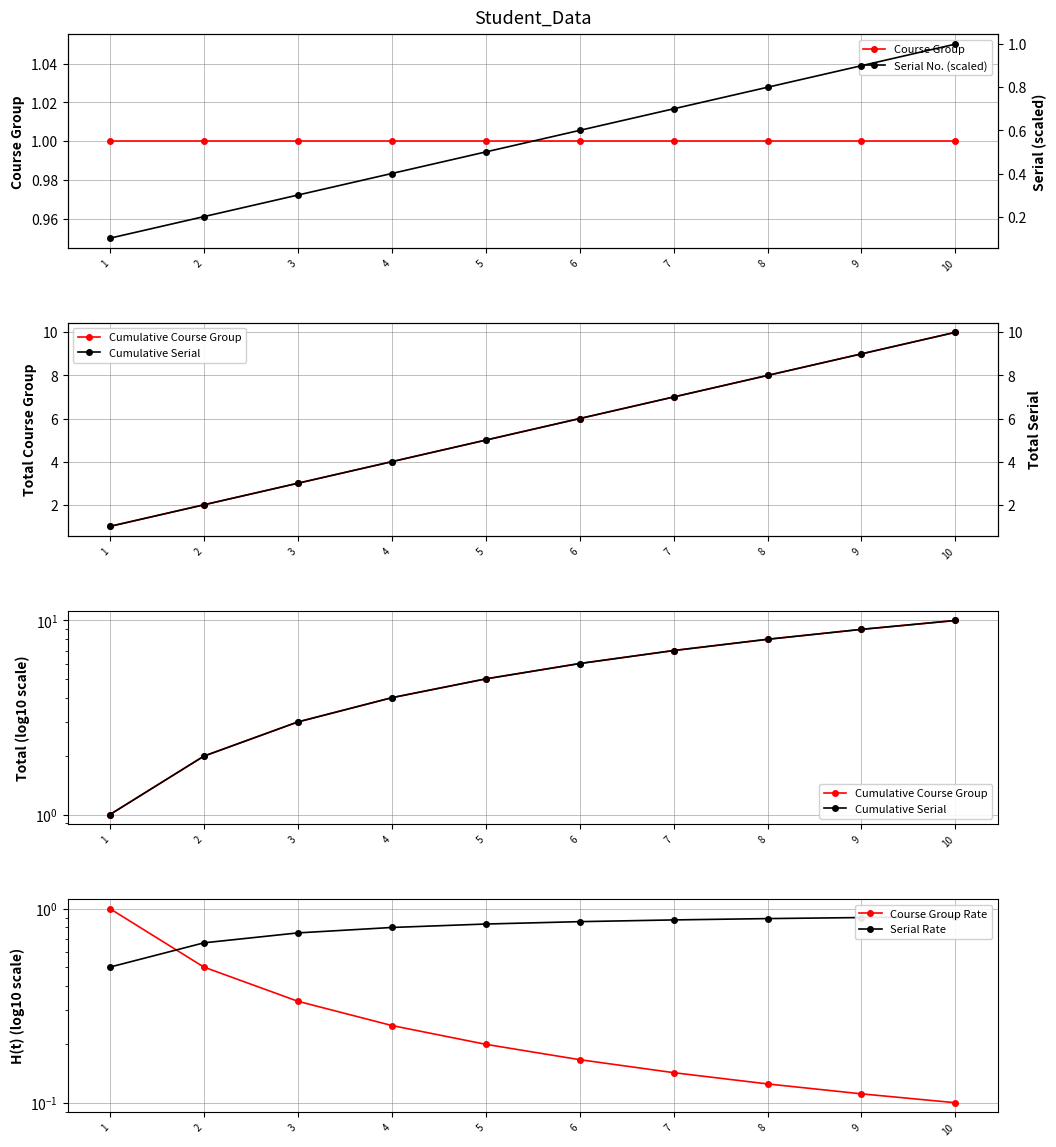

How many categories are shown in the chart?

10